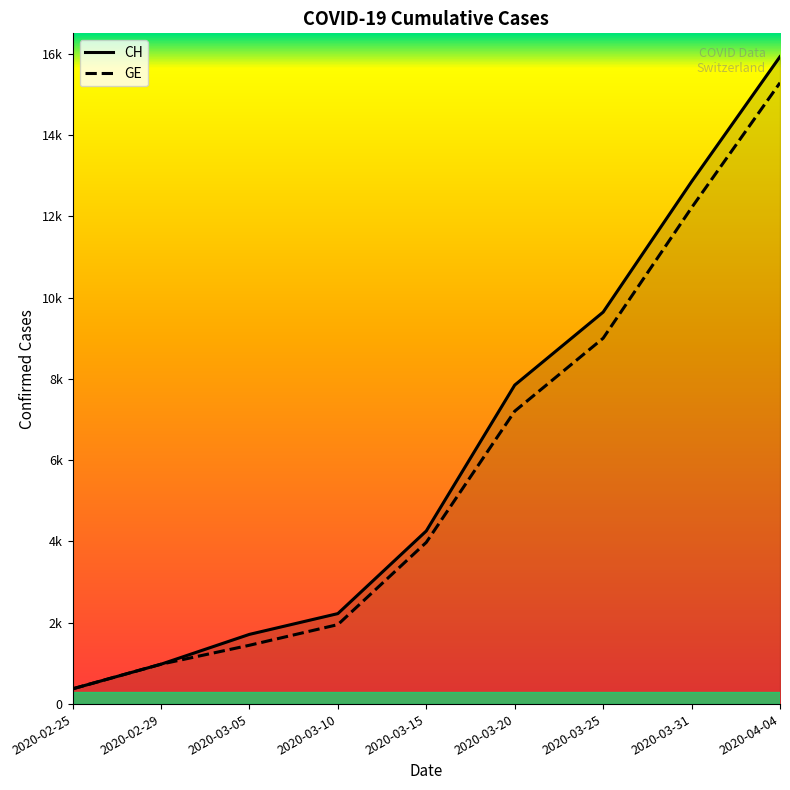

What is the difference between the CH values at 2020-03-05 and 2020-03-25?

7927